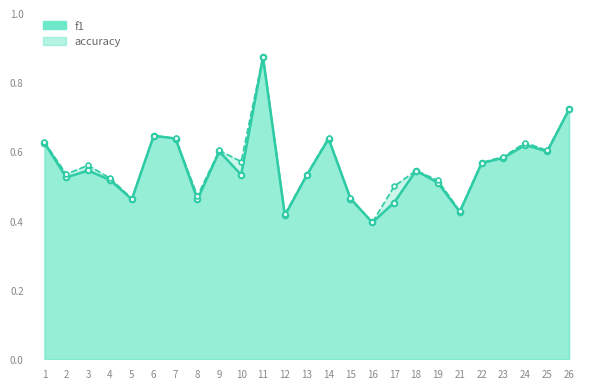

True or false: accuracy has more than 2 points higher than both neighbors.

True